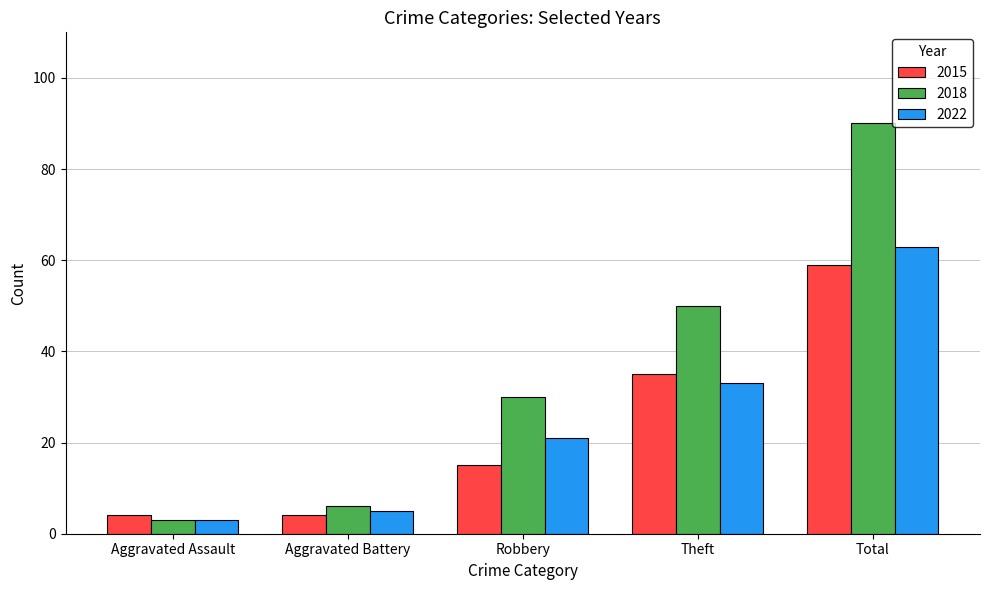

Read the 2018 value at Robbery.

30